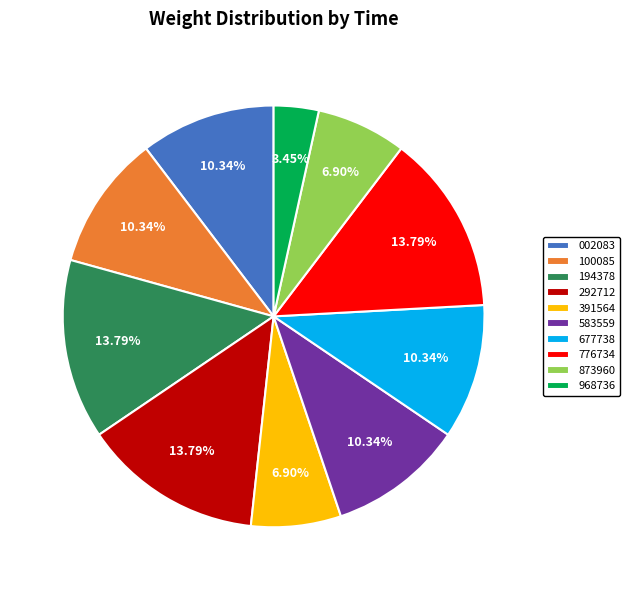

To the nearest percent, what is the difference between the largest and smallest slice percentages?

10%